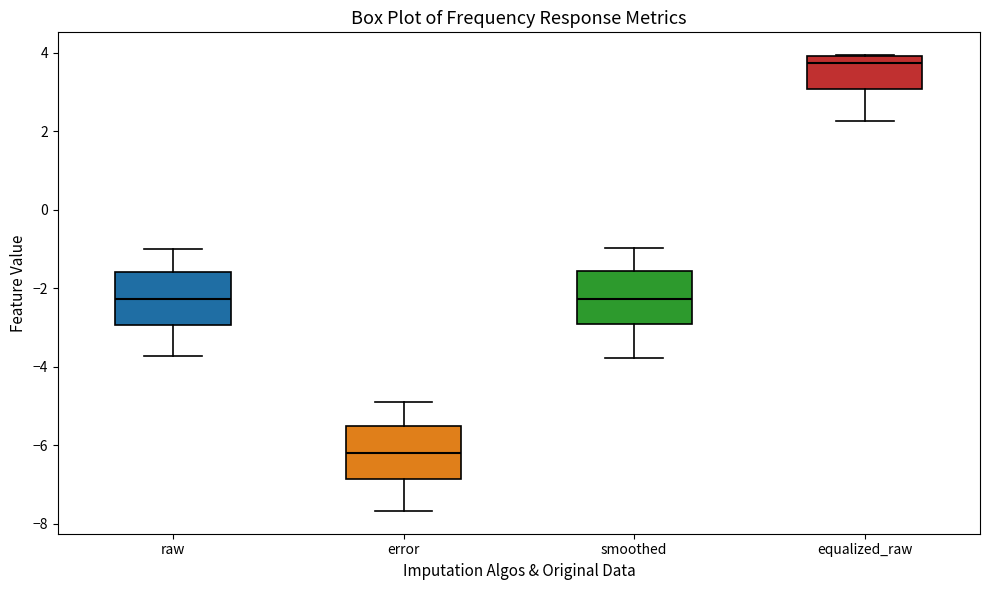

Where is the upper edge of the box for smoothed on the y-axis? The values are not printed on the chart, so give them approximately, as read against the axis.

-1.6